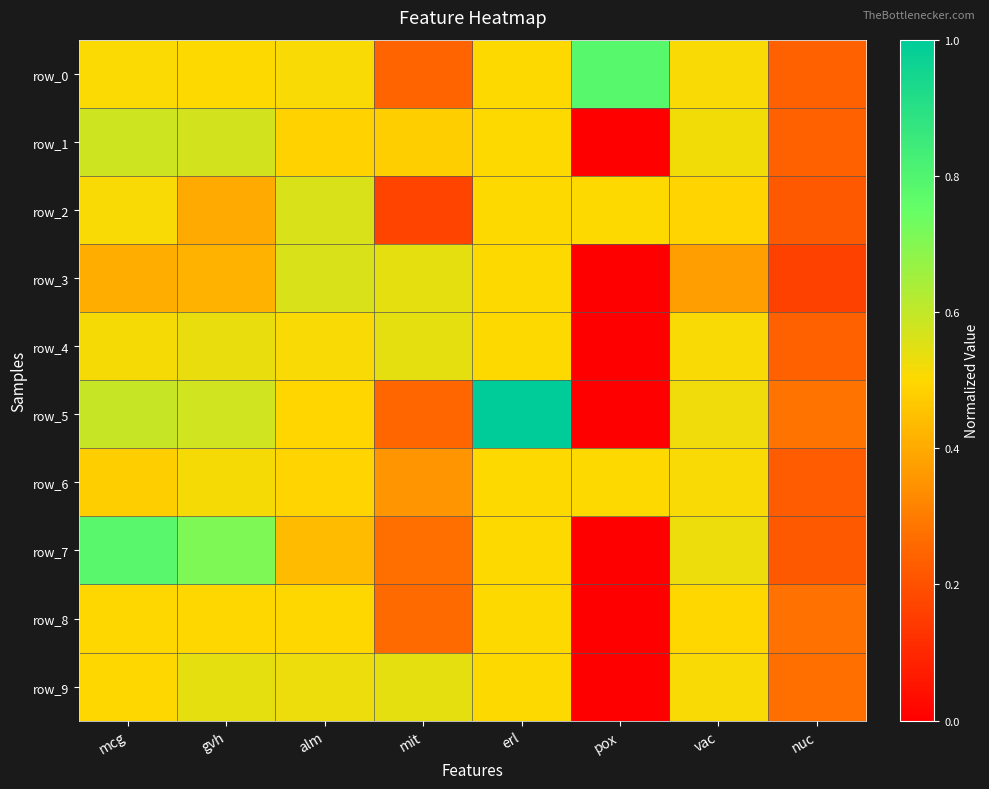

The value of row_0 at vac is 0.8. True or false?

False